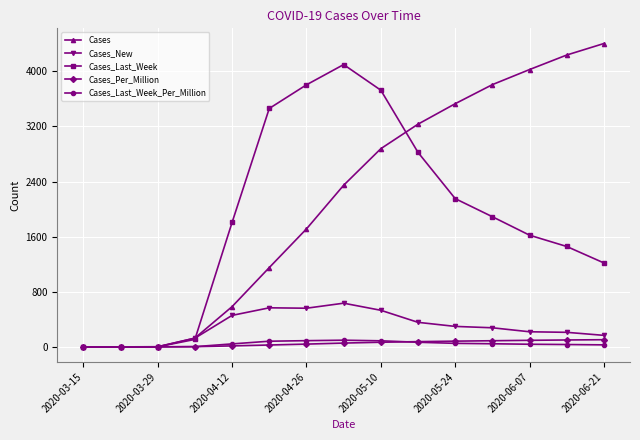

At how many categories does at least one series exceed 3314?

9